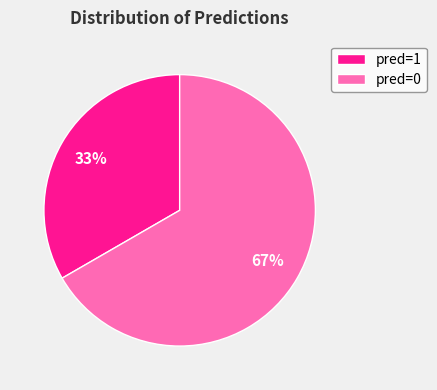

What is the ratio of the value at pred=1 to the value at pred=0?

0.5